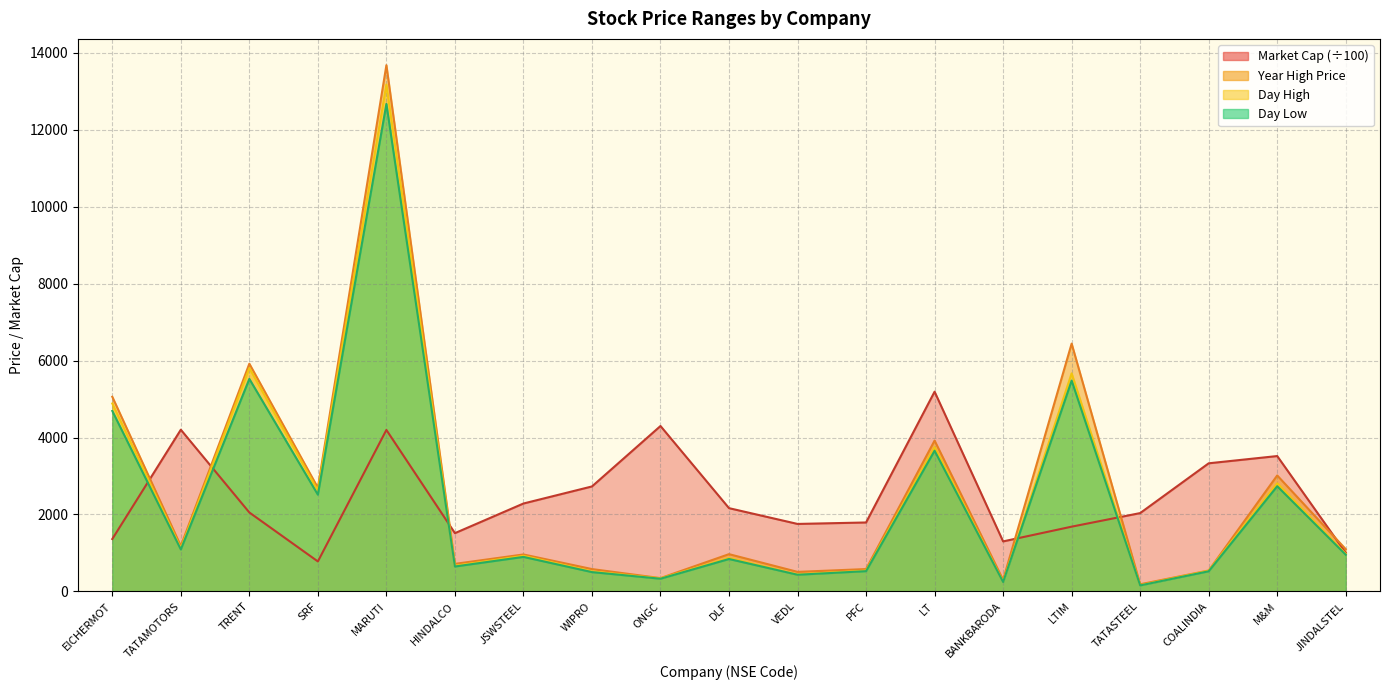

What are all the series names shown in the legend?

marketCap, high, low, yearHighPrice